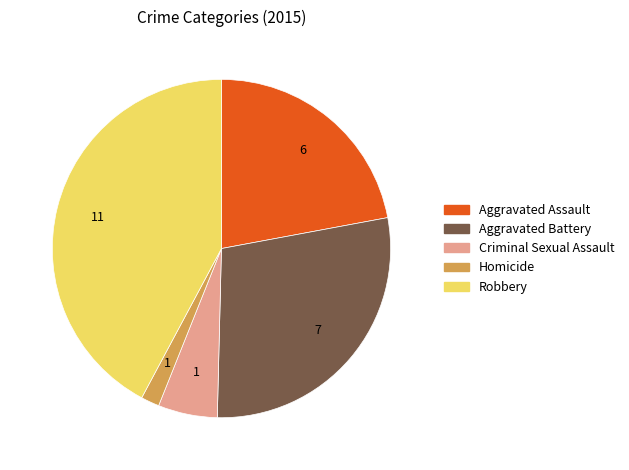

Is it true that Aggravated Battery is 28% of the pie?

True